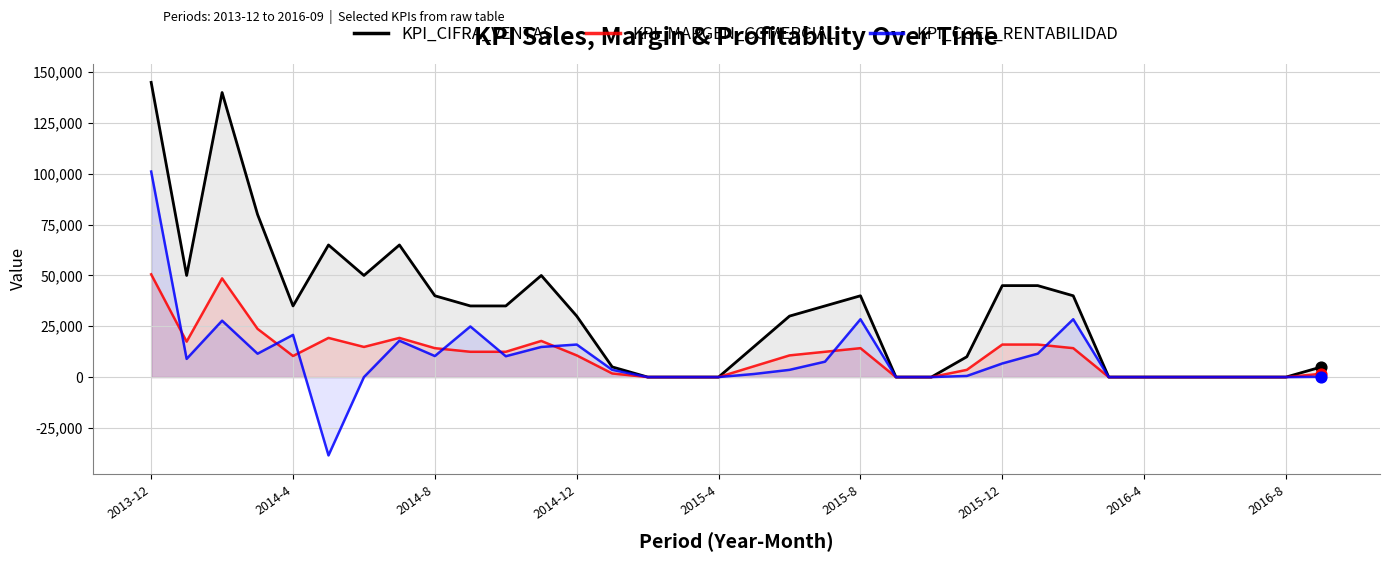

What are all the series names shown in the legend?

KPI_CIFRA_VENTAS, KPI_MARGEN_COMERCIAL, KPI_COEF_RENTABILIDAD